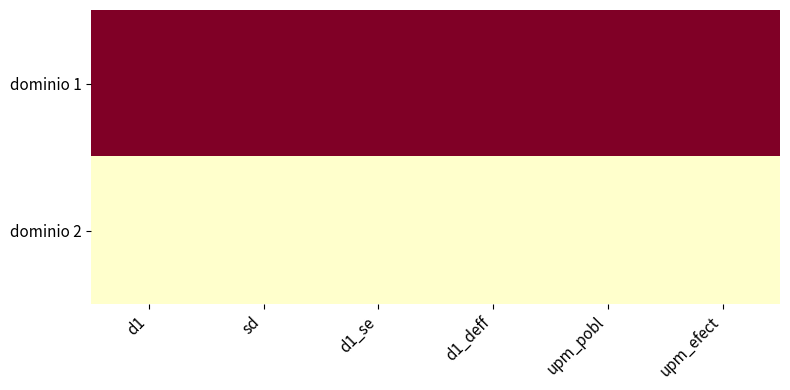

Which series has the largest range (max minus min)?

dominio 1